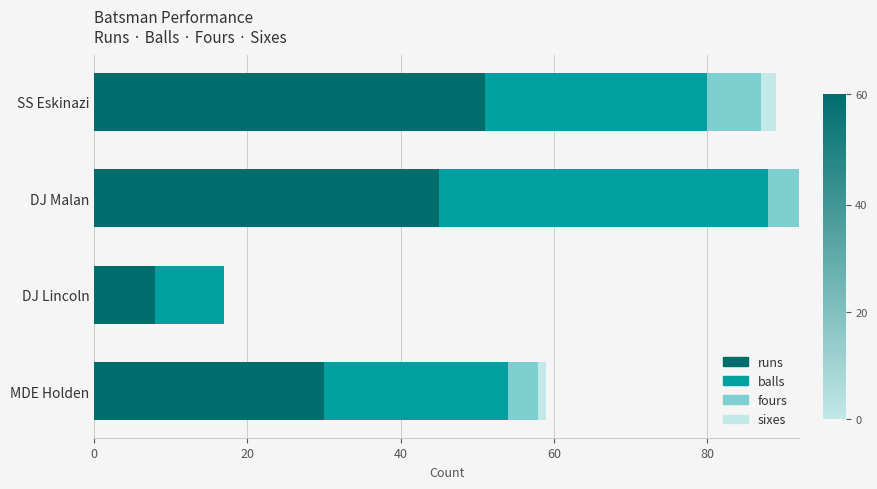

Which category has the highest value in the runs series?

SS Eskinazi